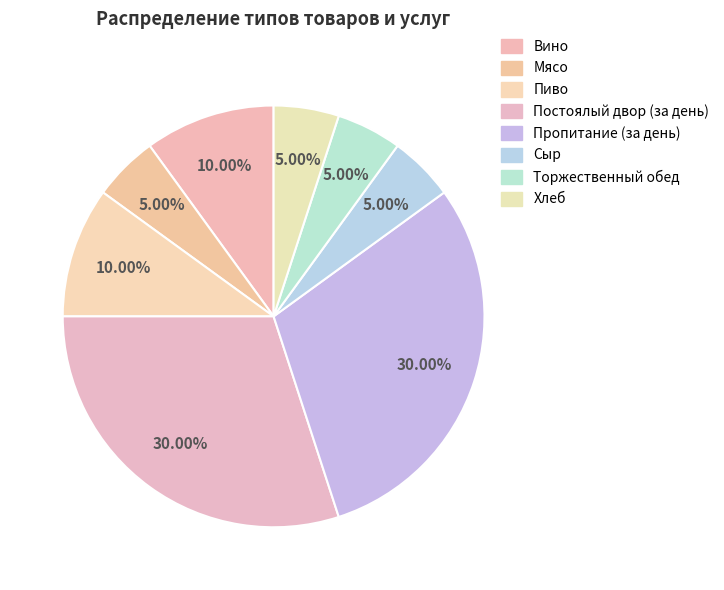

The Пропитание (за день) slice represents 30% of the pie. True or false?

True